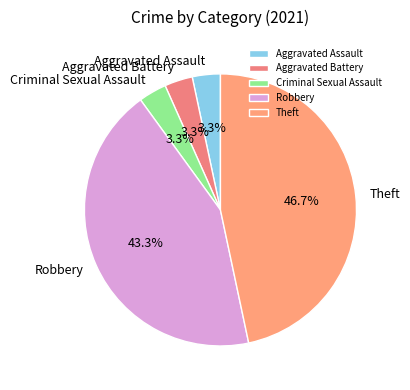

Which has a higher value, Robbery or Theft?

Theft